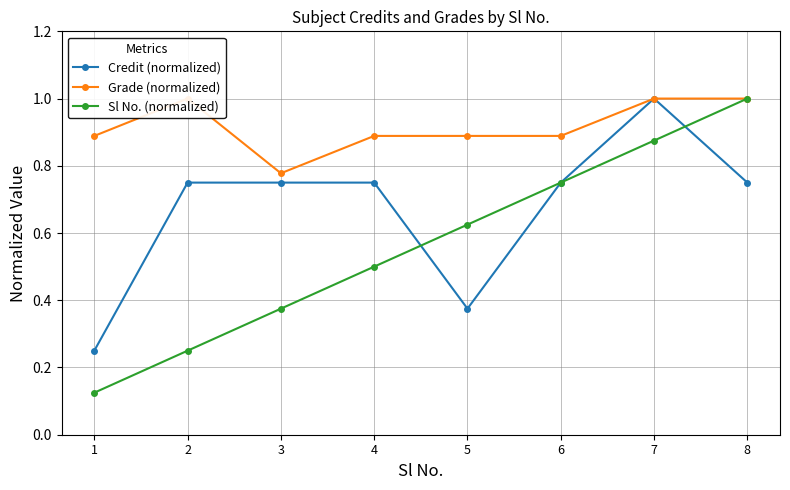

Which series has the largest total across all categories?

Grade (normalized)